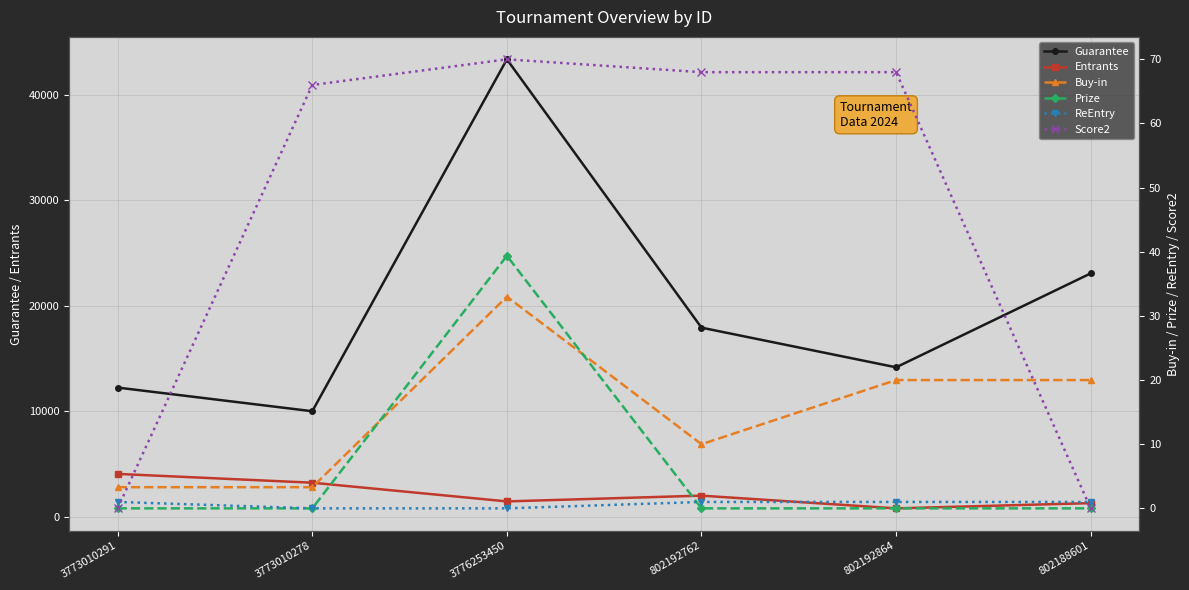

True or false: Prize and Guarantee intersect in this chart.

False